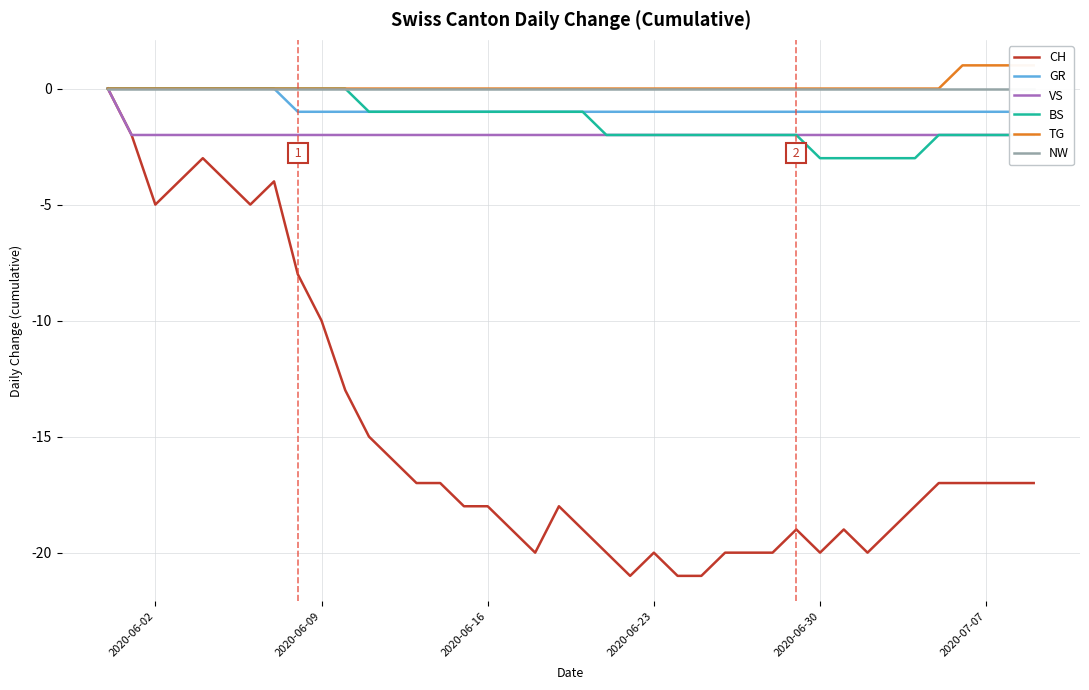

Reading right to left, transcribe all the data shown in this chart.

CH: -17	-17	-17	-17	-17	-18	-19	-20	-19	-20	-19	-20	-20	-20	-21	-21	-20	-21	-20	-19	-18	-20	-19	-18	-18	-17	-17	-16	-15	-13	-10	-8	-4	-5	-4	-3	-4	-5	-2	0
GR: -1	-1	-1	-1	-1	-1	-1	-1	-1	-1	-1	-1	-1	-1	-1	-1	-1	-1	-1	-1	-1	-1	-1	-1	-1	-1	-1	-1	-1	-1	-1	-1	0	0	0	0	0	0	0	0
VS: -2	-2	-2	-2	-2	-2	-2	-2	-2	-2	-2	-2	-2	-2	-2	-2	-2	-2	-2	-2	-2	-2	-2	-2	-2	-2	-2	-2	-2	-2	-2	-2	-2	-2	-2	-2	-2	-2	-2	0
BS: -2	-2	-2	-2	-2	-3	-3	-3	-3	-3	-2	-2	-2	-2	-2	-2	-2	-2	-2	-1	-1	-1	-1	-1	-1	-1	-1	-1	-1	0	0	0	0	0	0	0	0	0	0	0
TG: 1	1	1	1	0	0	0	0	0	0	0	0	0	0	0	0	0	0	0	0	0	0	0	0	0	0	0	0	0	0	0	0	0	0	0	0	0	0	0	0
NW: 0	0	0	0	0	0	0	0	0	0	0	0	0	0	0	0	0	0	0	0	0	0	0	0	0	0	0	0	0	0	0	0	0	0	0	0	0	0	0	0